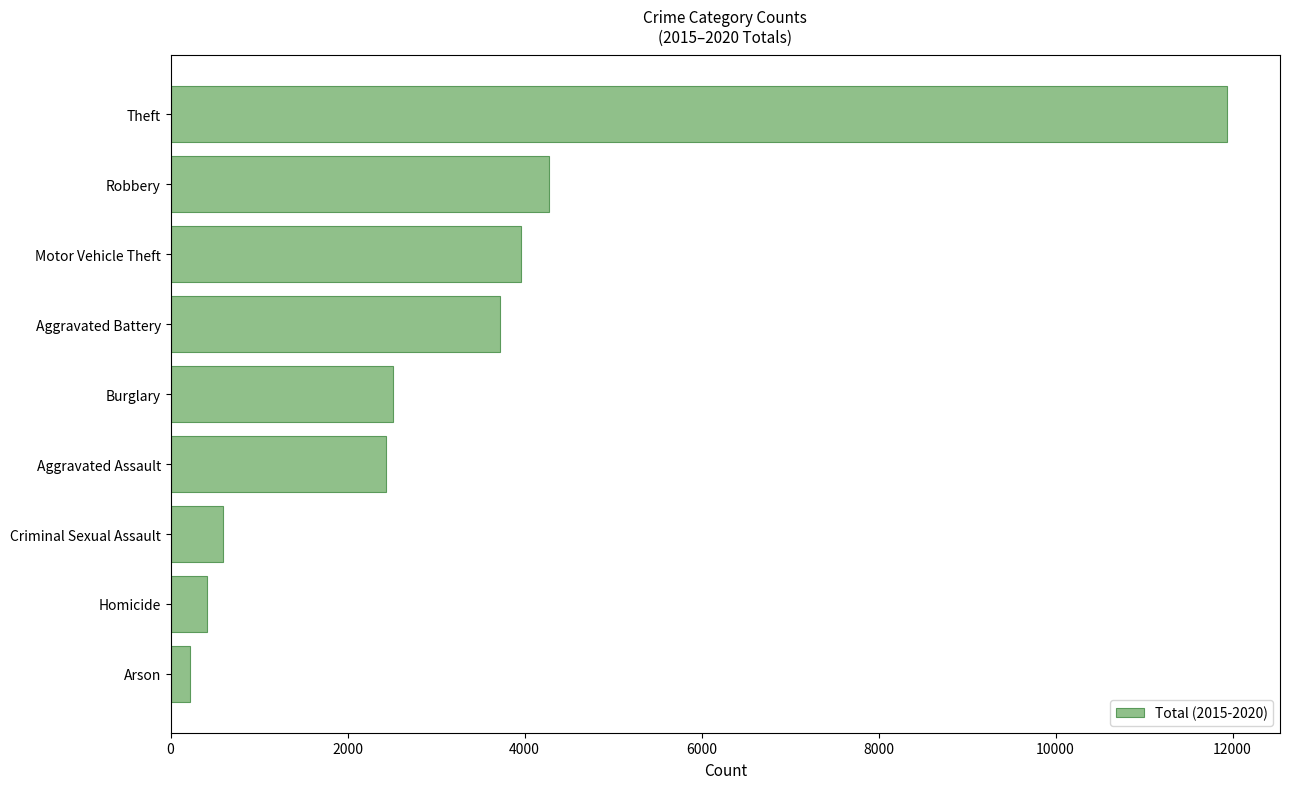

Reading bottom to top, what are all the values shown in this chart?

Arson=222	Homicide=409	Criminal Sexual Assault=597	Aggravated Assault=2431	Burglary=2508	Aggravated Battery=3723	Motor Vehicle Theft=3965	Robbery=4280	Theft=11939